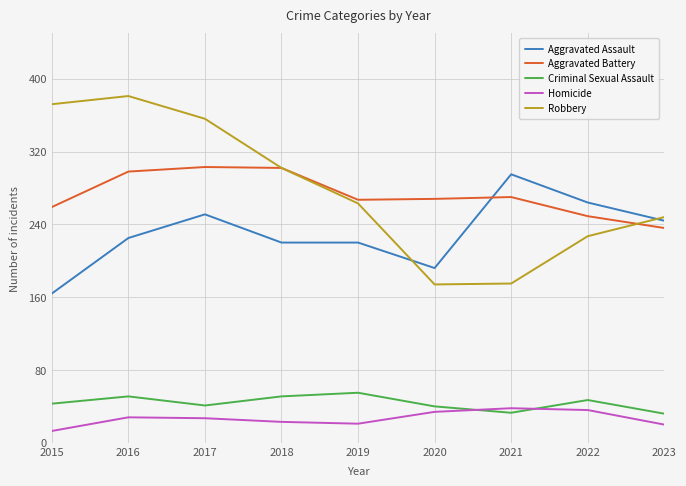

Is it true that Robbery equals 505 at 2018?

False